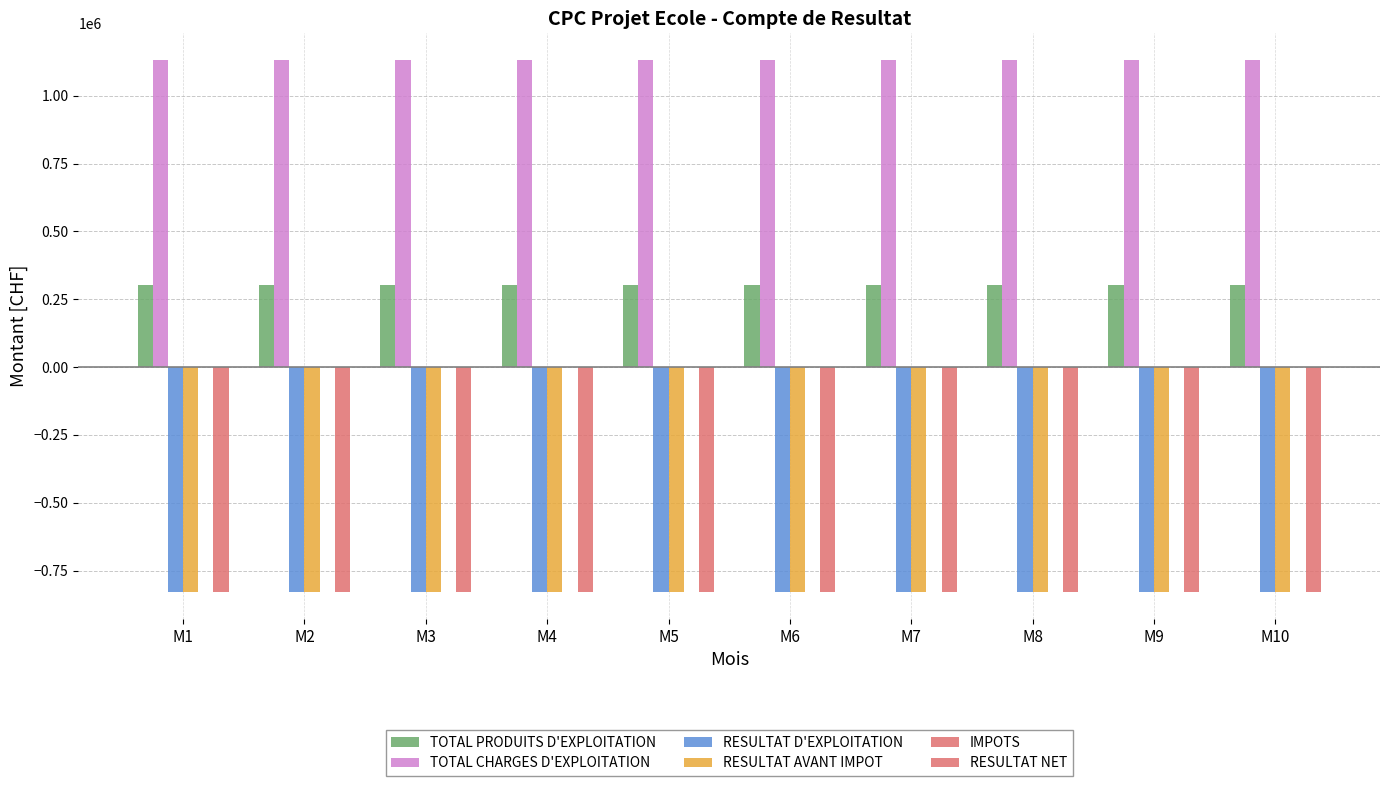

What is the sum of all RESULTAT NET values?

-8300000